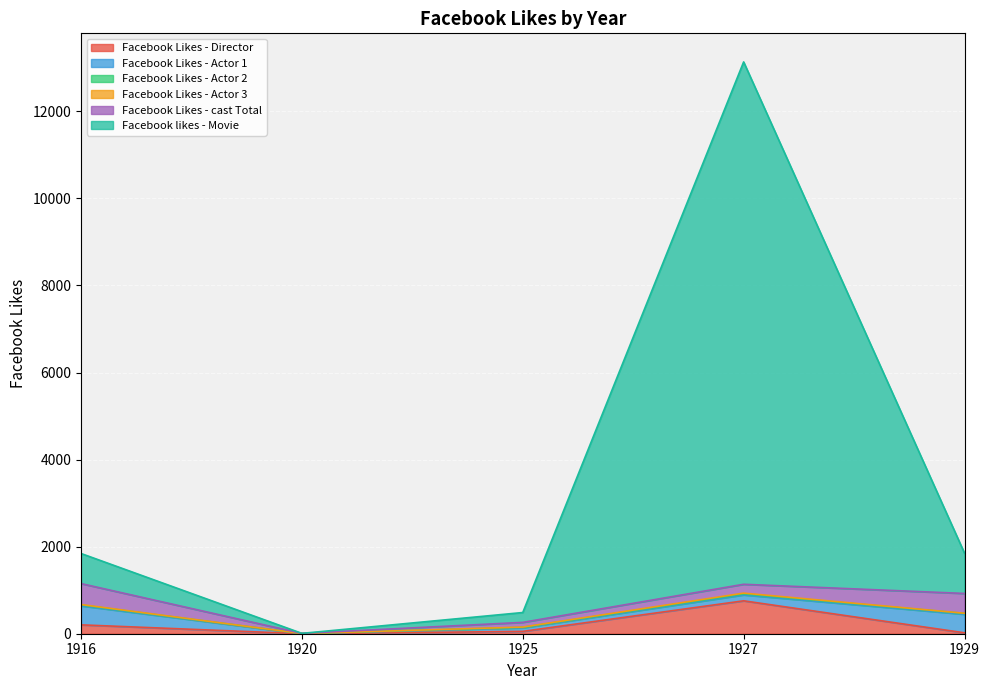

The Facebook Likes - Director series shows 261 at 1927. True or false?

False